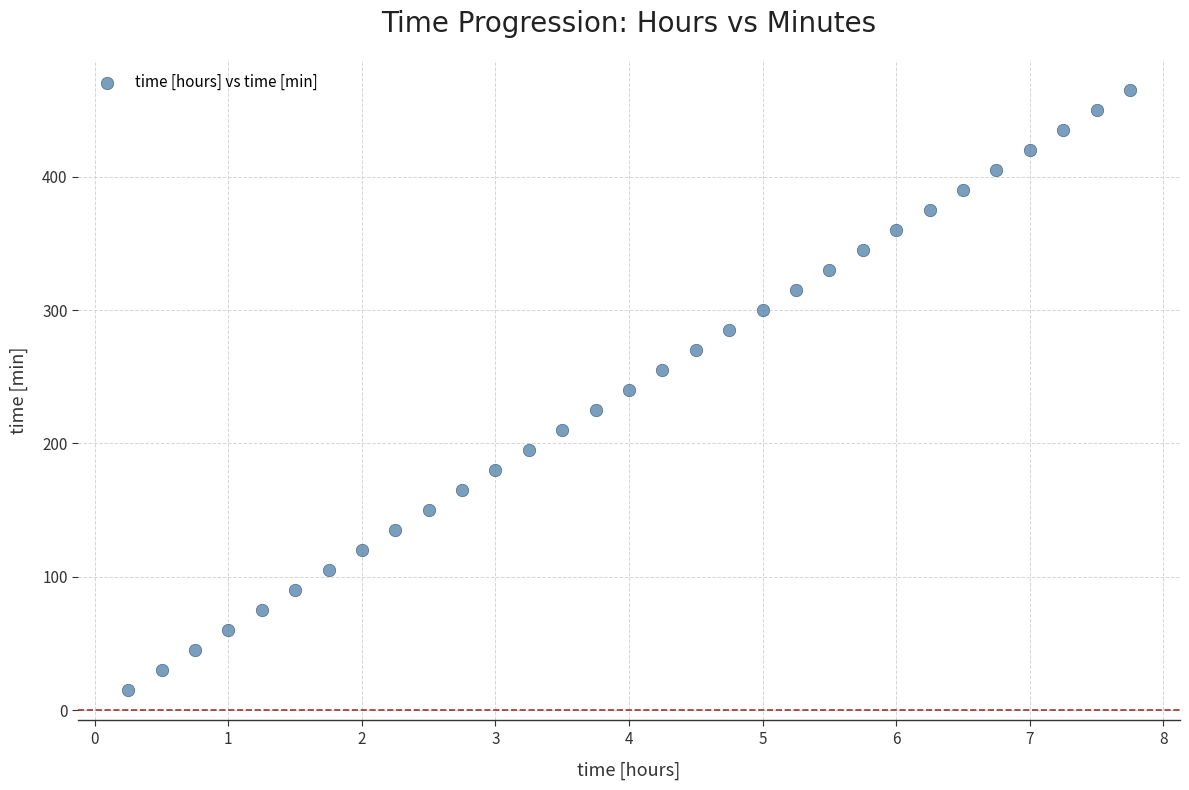

What is the range of Y values (max minus min)?

450